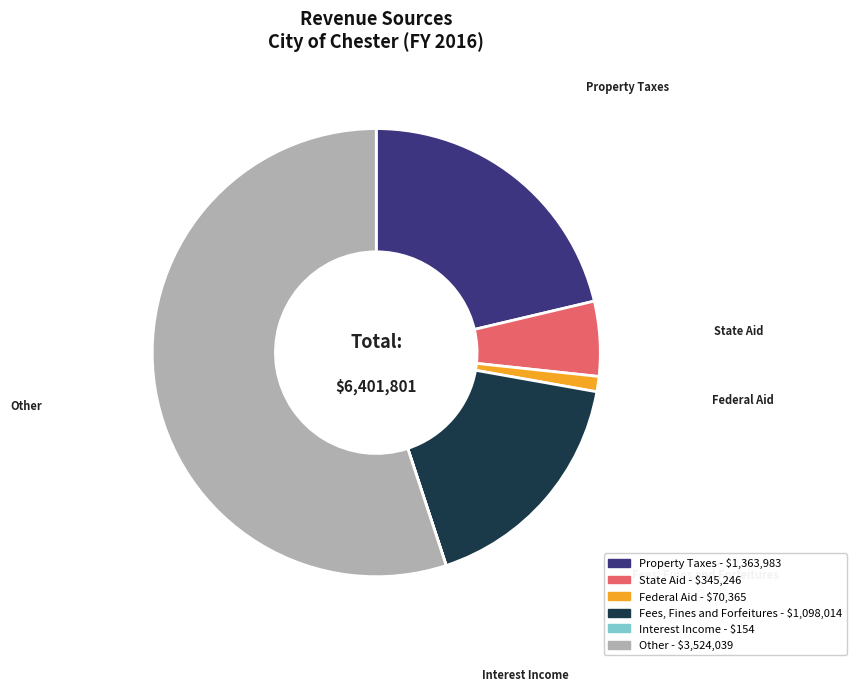

Which category has the biggest portion of the pie?

Other